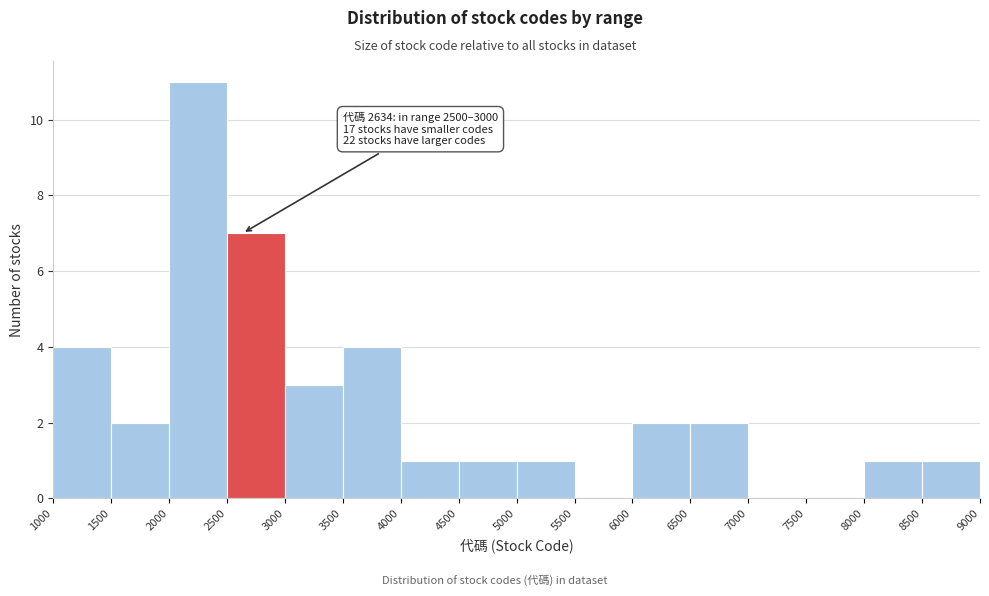

Which range on the x-axis has the tallest bar?

2000 to 2500